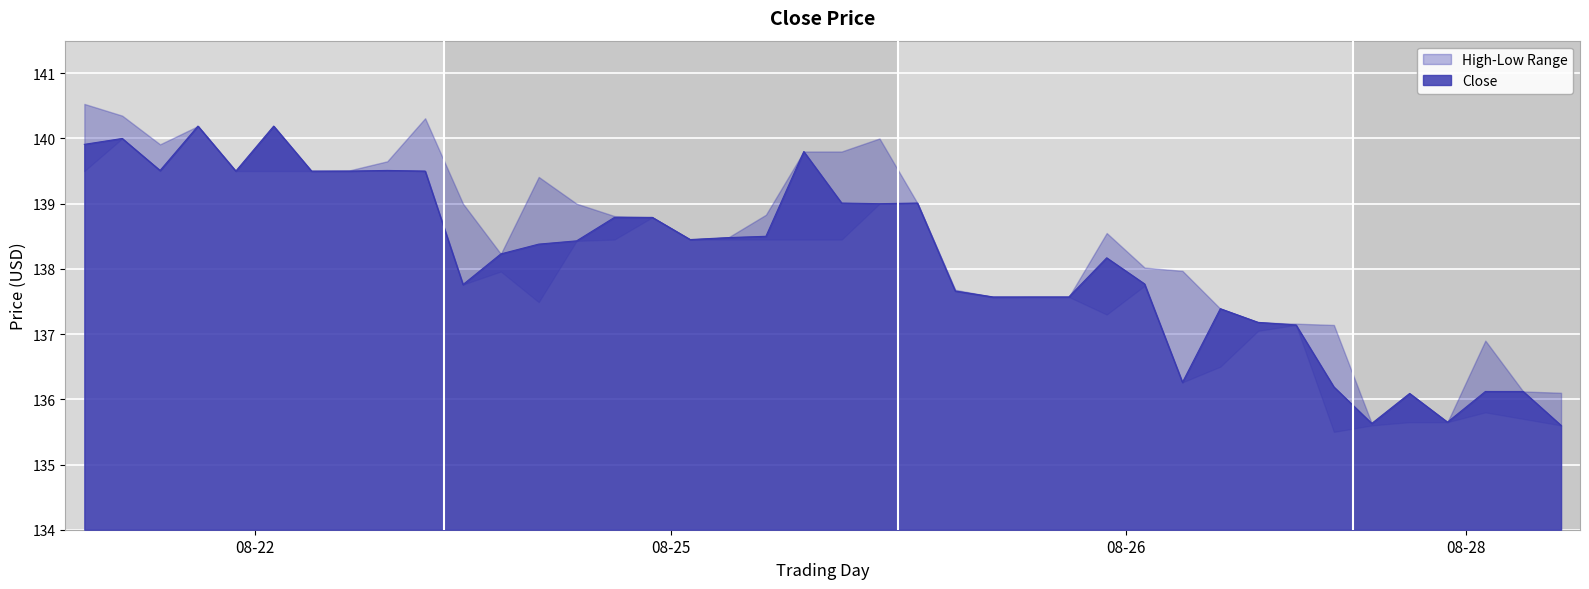

List the labels in order of value, largest first.

08-22 06:00, 08-22 07:00, 08-22 05:00, 08-22 04:00, 08-25 08:30, 08-22 05:30, 08-22 09:00, 08-22 06:30, 08-22 07:30, 08-22 08:30, 08-22 09:30, 08-25 09:00, 08-26 04:00, 08-25 09:30, 08-25 06:00, 08-25 06:30, 08-25 08:00, 08-25 07:30, 08-25 07:00, 08-25 05:30, 08-25 05:00, 08-25 04:30, 08-26 06:30, 08-26 07:00, 08-25 04:00, 08-26 04:30, 08-26 05:00, 08-26 05:30, 08-26 06:00, 08-26 08:00, 08-26 08:30, 08-26 09:00, 08-26 07:30, 08-26 09:30, 08-28 05:30, 08-28 06:00, 08-28 04:30, 08-28 05:00, 08-28 04:00, 08-28 07:00